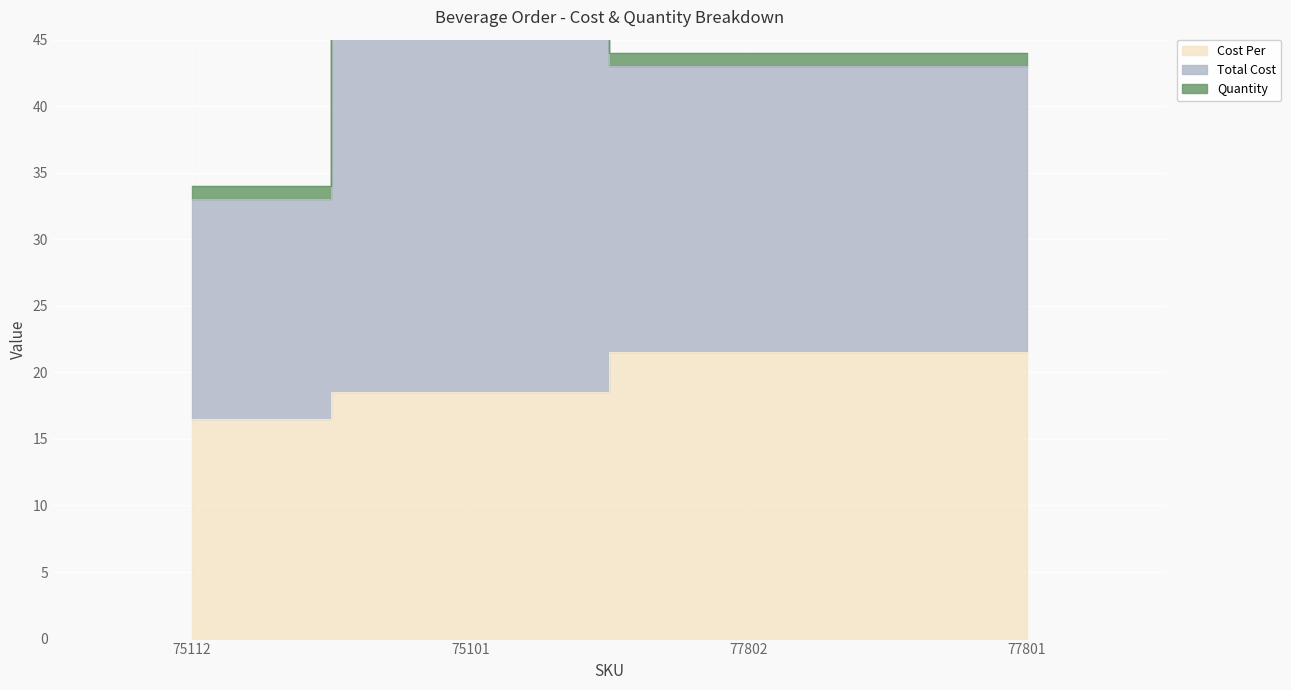

At which label is Total Cost closest to 26?

77802